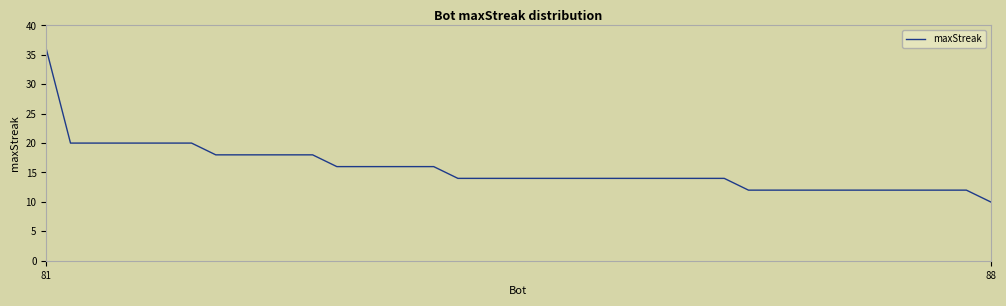

What is the greatest value displayed?

36